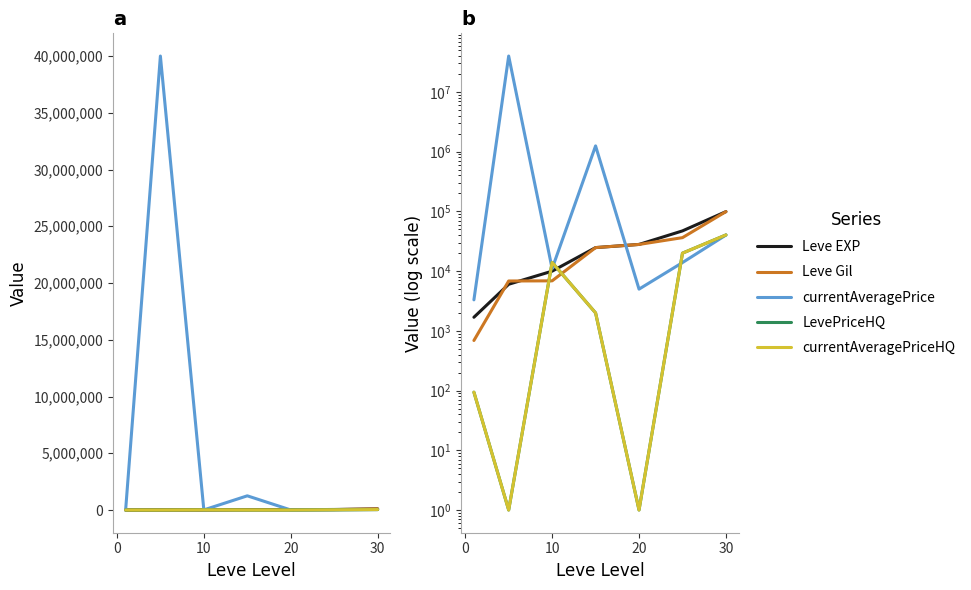

What is the minimum value for currentAveragePrice?

3307